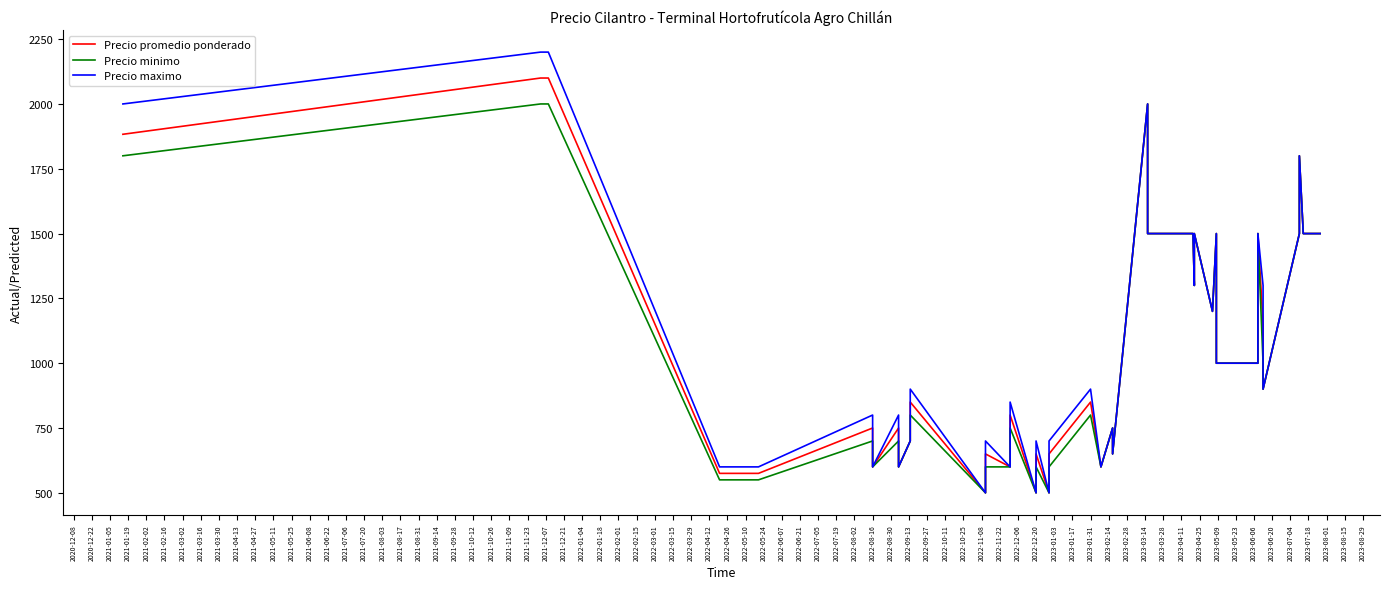

Is this an area chart (filled region under the line)?

No